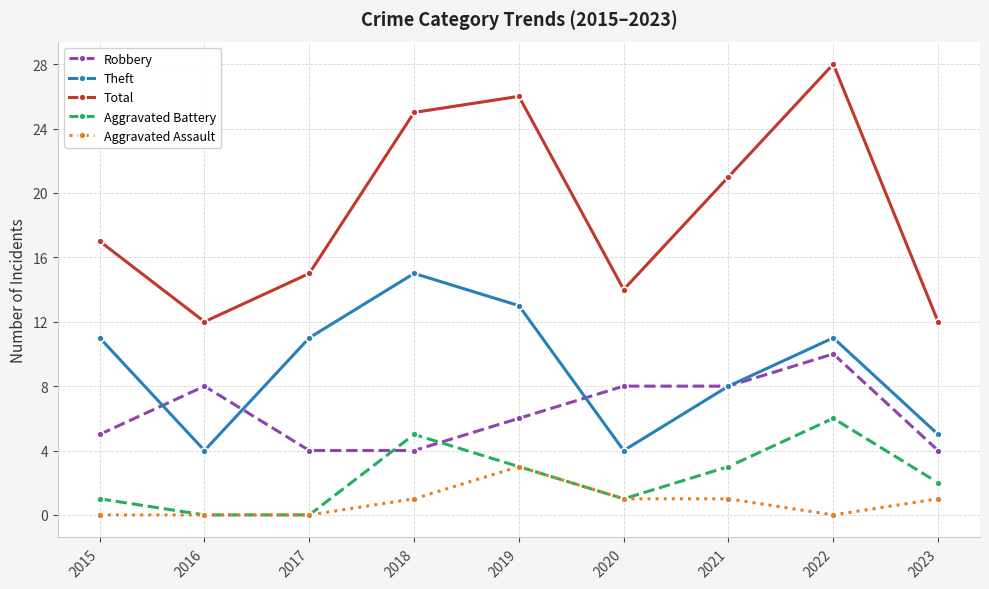

What is the value of the Theft point at the 7th from the left?

8